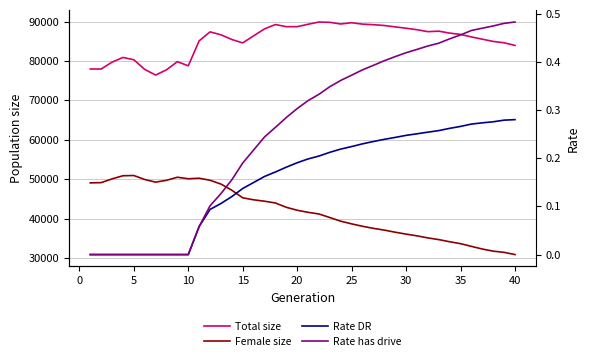

How many values in Rate DR are above zero?

30